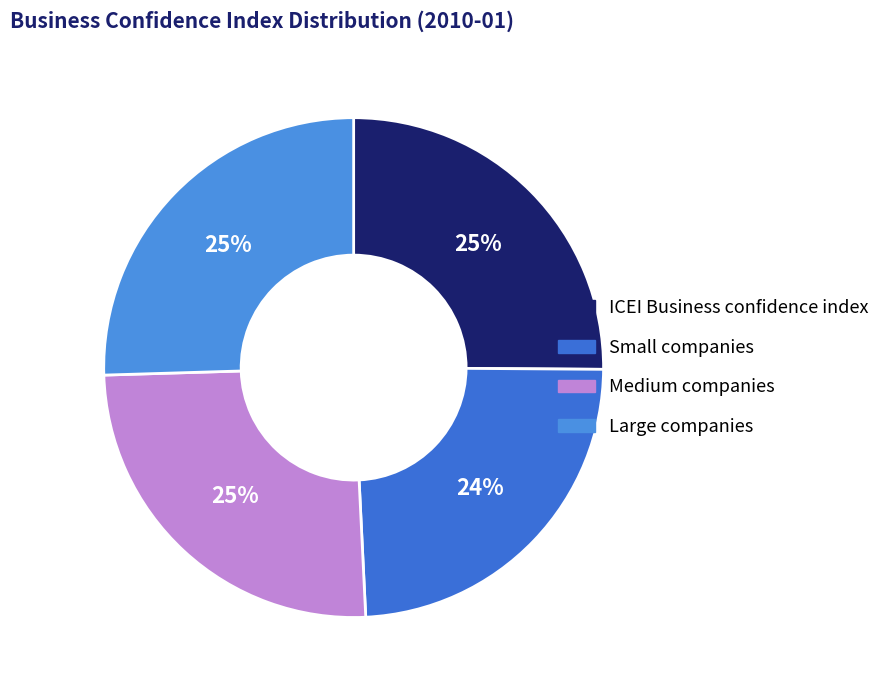

Do Large companies and Medium companies together represent more than half of the pie?

Yes